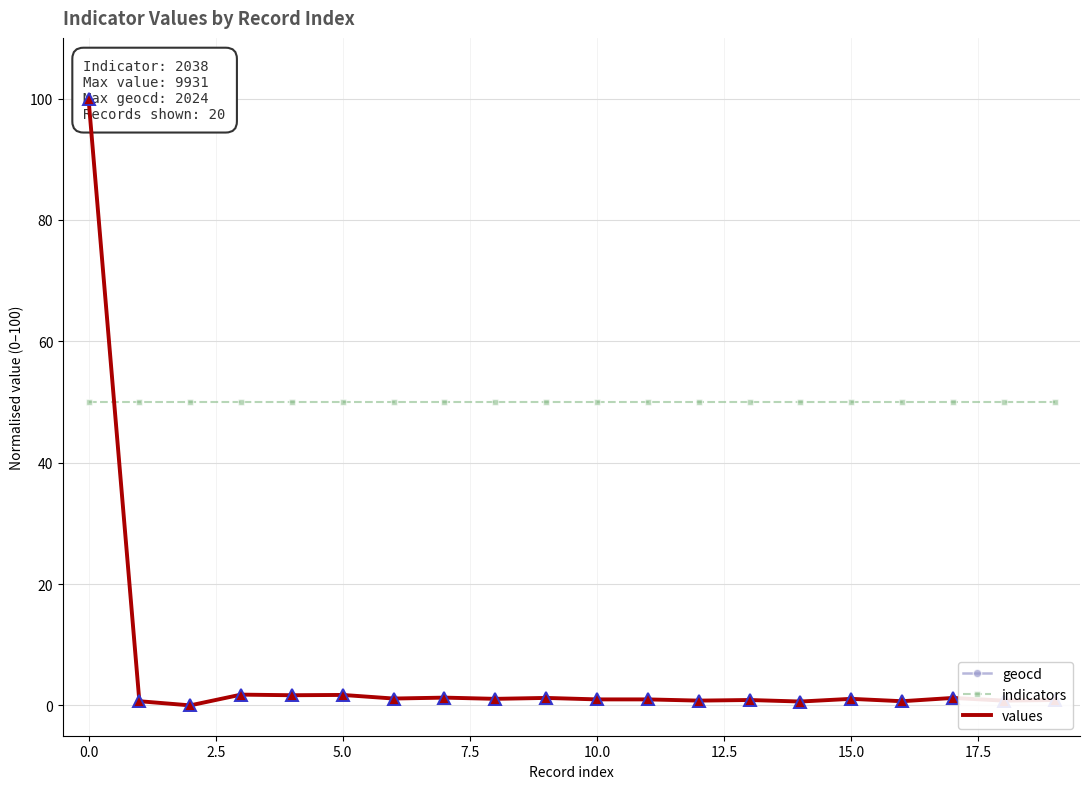

What is the sum of all geocd values?

119.6